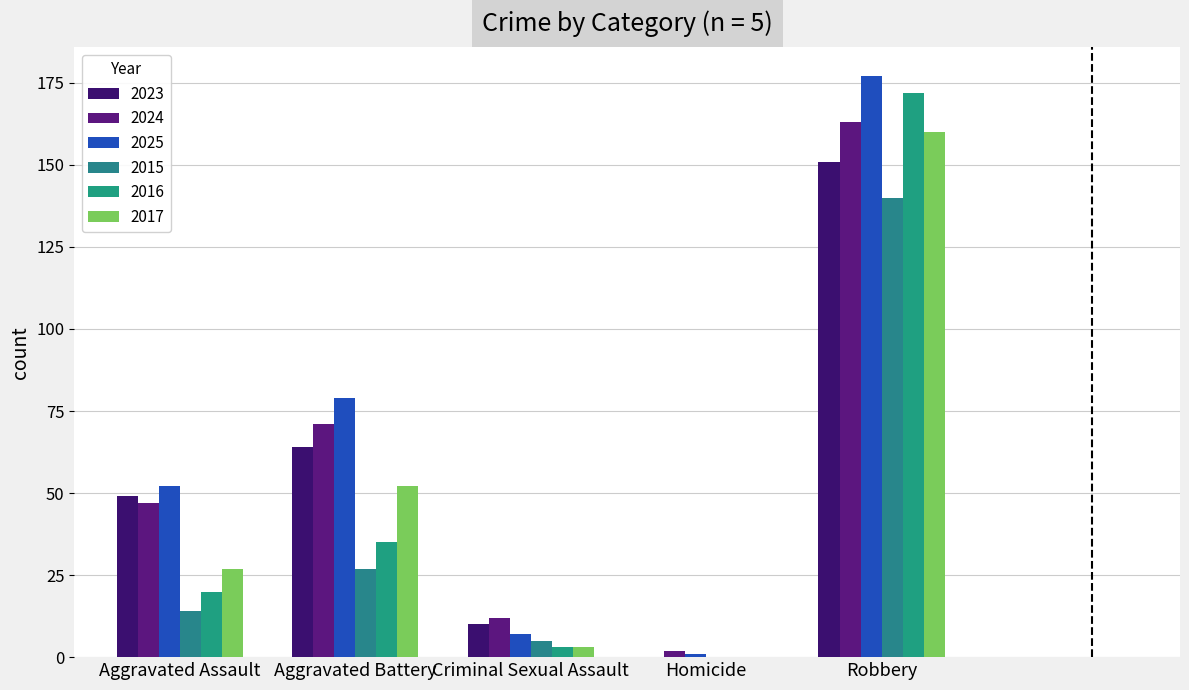

What is the spread (max minus min) of values at Aggravated Battery?

52